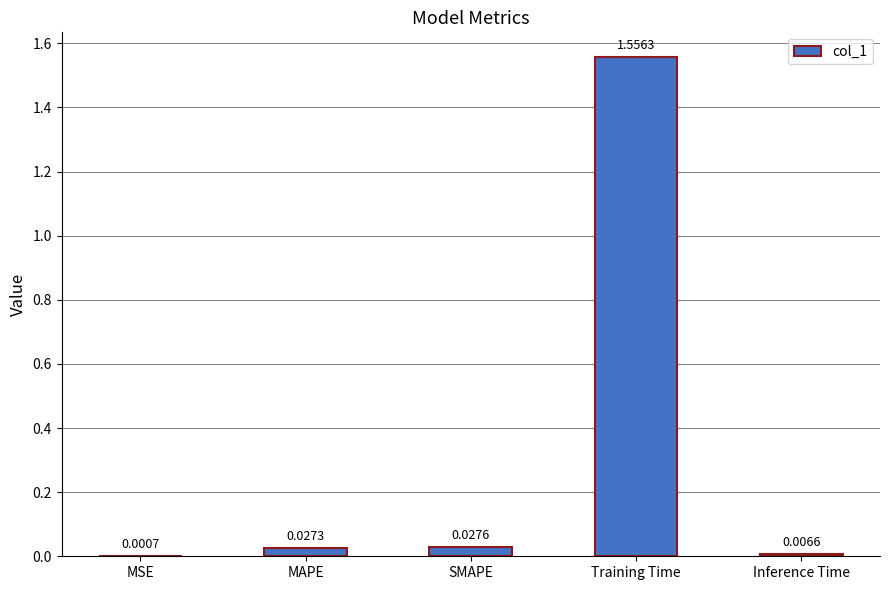

Where is the data nearest to the value 0?

MSE